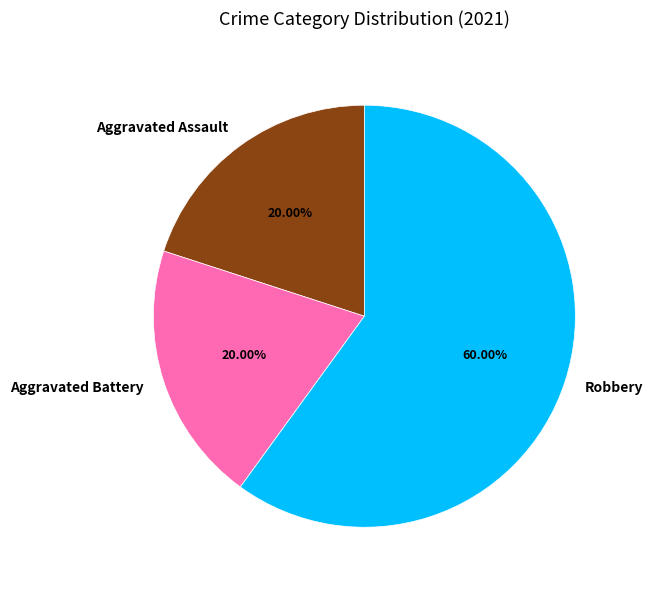

What is the ratio of the value at Aggravated Battery to the value at Robbery?

0.3